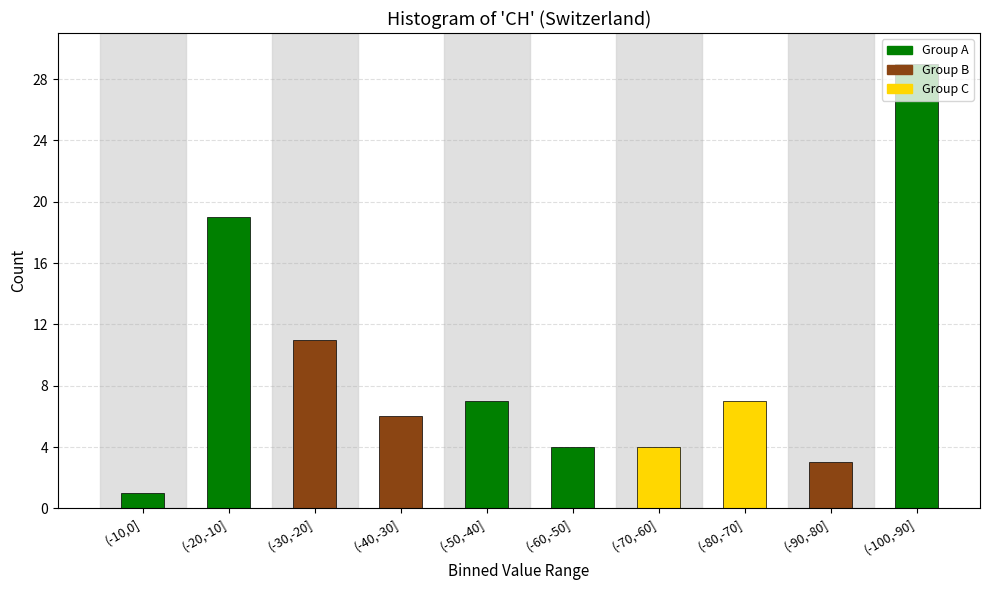

What is the change in value from (-20,-10] to (-60,-50]?

-15